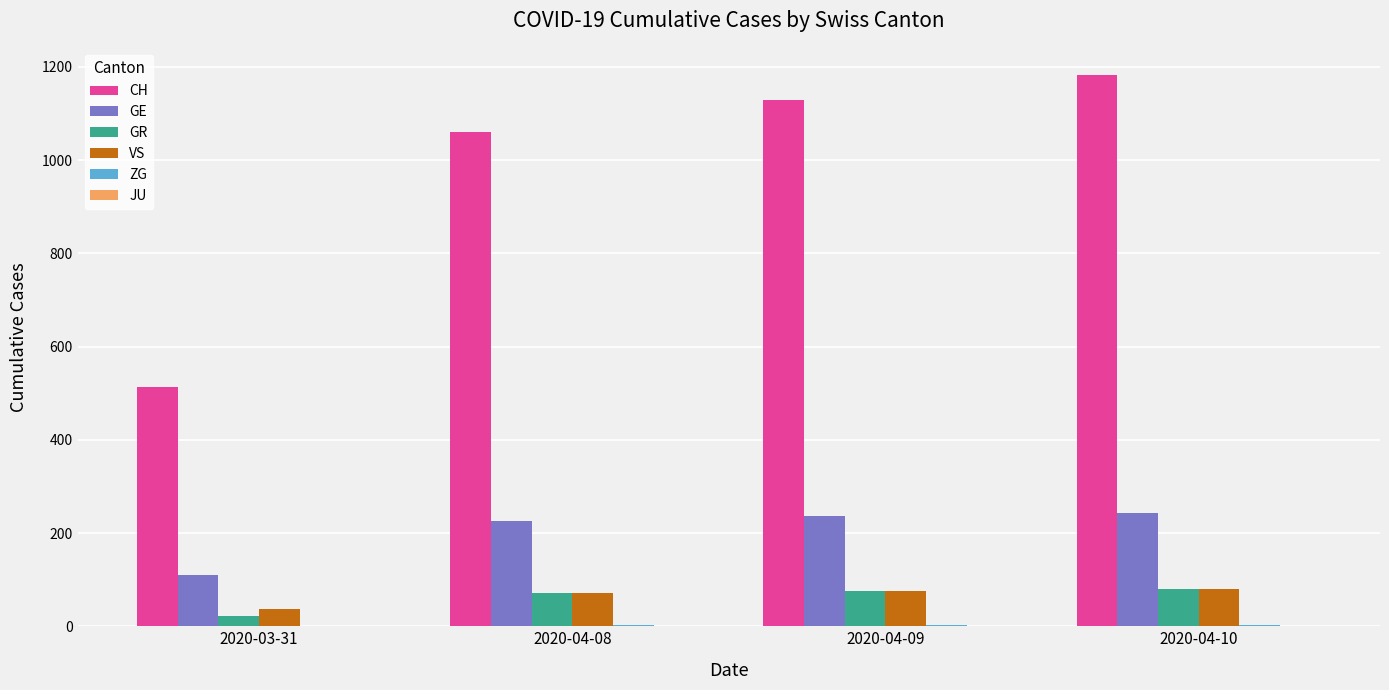

Which series has the largest total across all categories?

CH